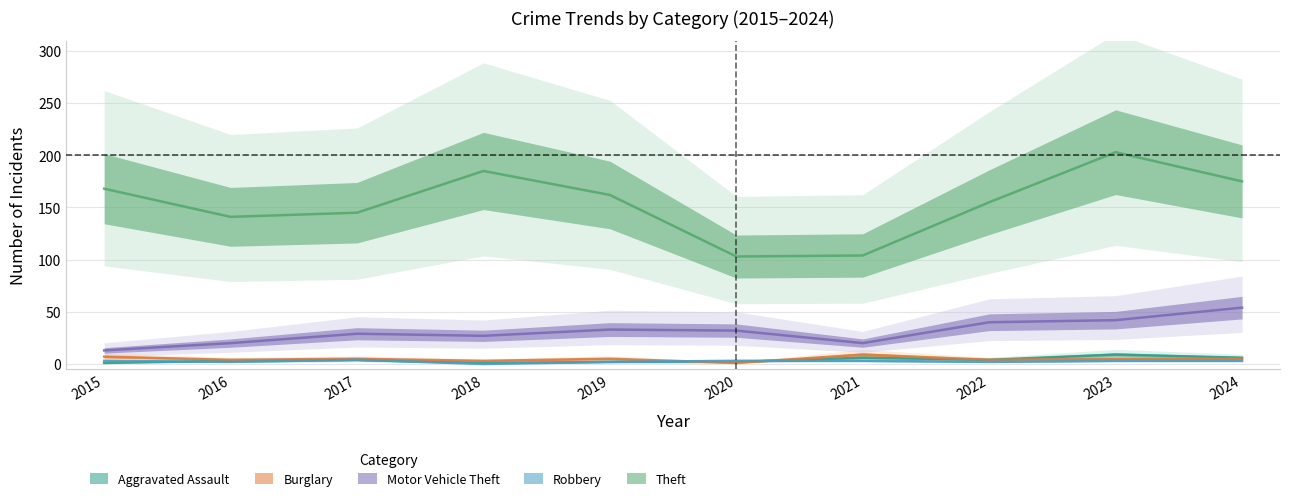

What is the average value of the Theft series?

154